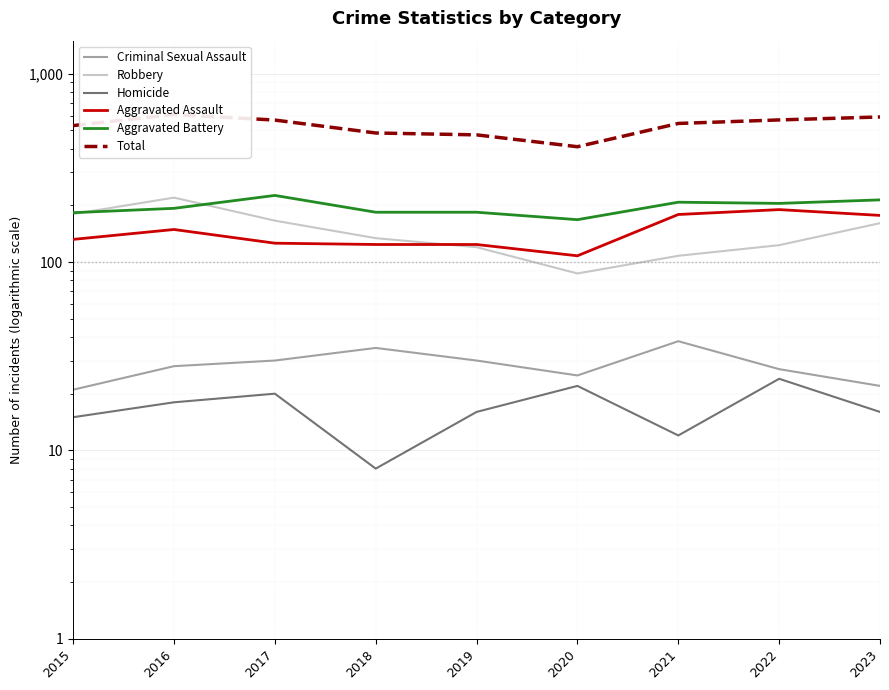

Reading left to right, extract all data points from this chart.

Criminal Sexual Assault: 21	28	30	35	30	25	38	27	22
Robbery: 180	220	166	134	120	87	108	123	161
Homicide: 15	18	20	8	16	22	12	24	16
Aggravated Assault: 132	149	126	124	124	108	179	190	177
Aggravated Battery: 183	193	226	184	184	168	208	205	214
Total: 531	608	568	485	474	410	545	569	590